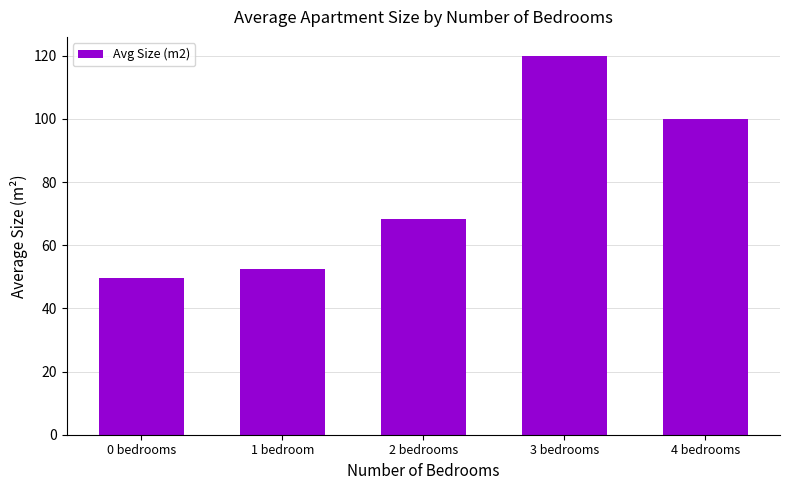

At which label does the data first exceed 68?

2 bedrooms